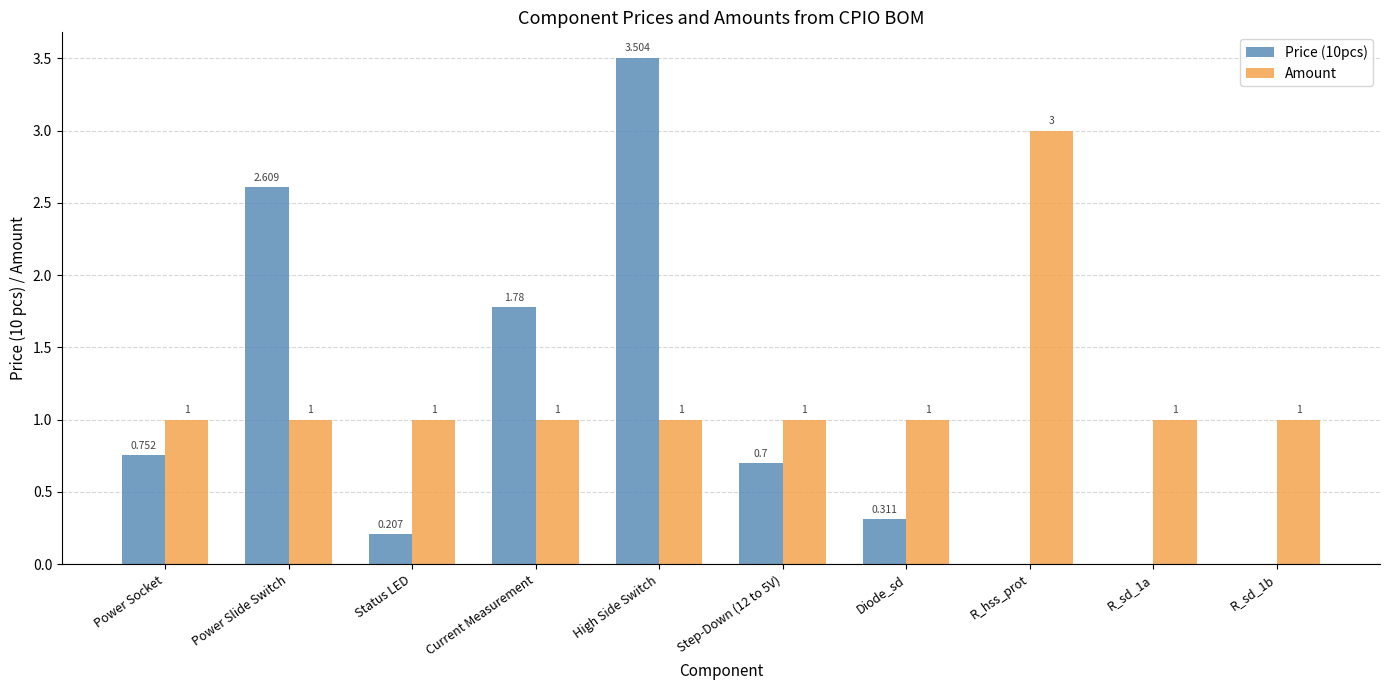

Is the value of Amount at Step-Down (12 to 5V) greater than the value of Price (10pcs) at Power Socket?

Yes